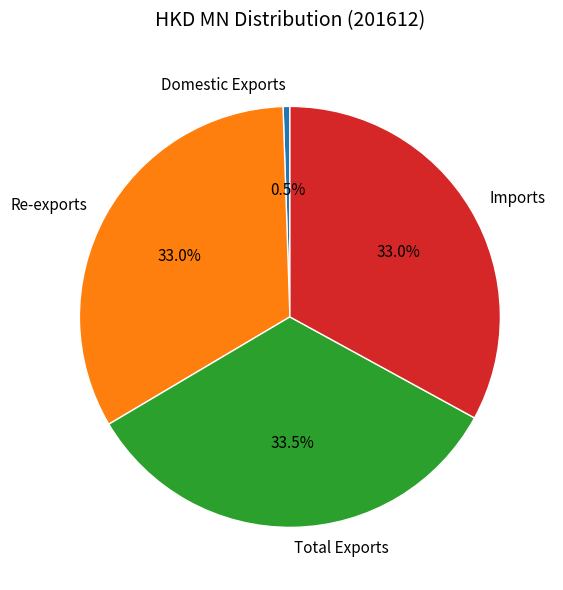

Is there a majority slice in this chart?

No